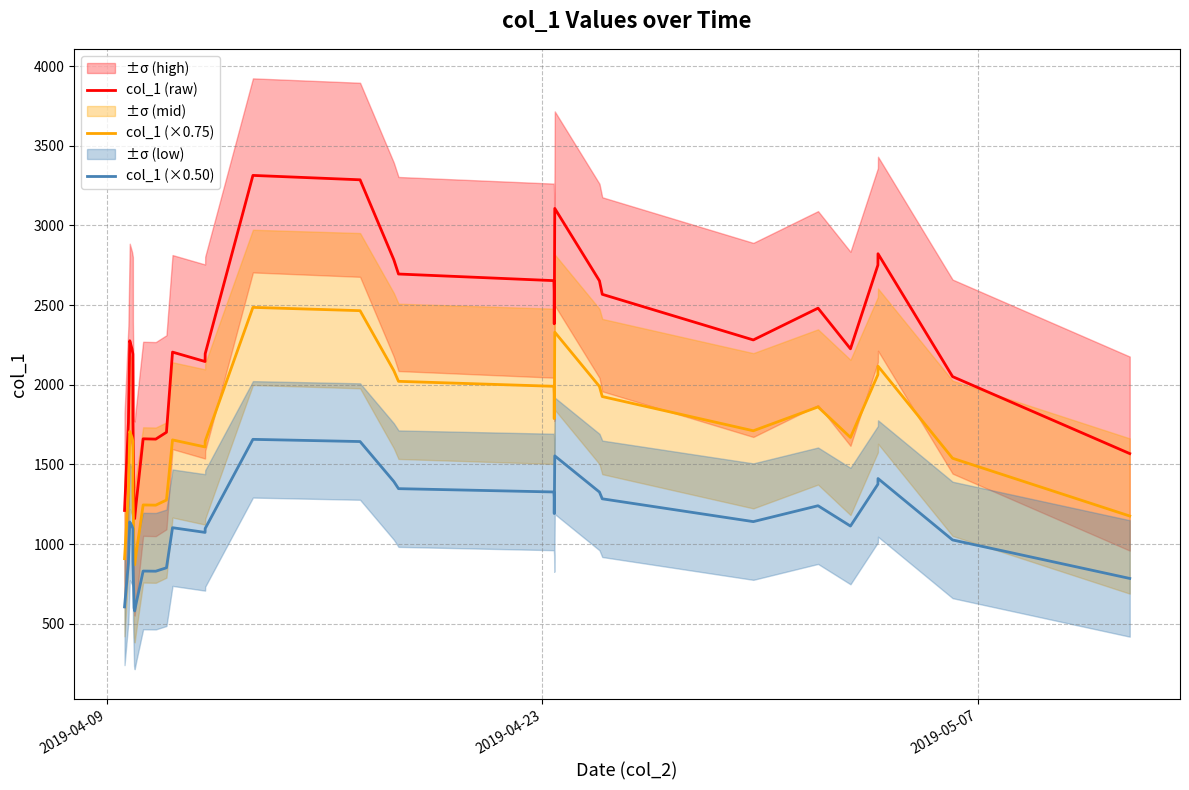

True or false: col_1 (raw) and col_1 (×0.50) intersect in this chart.

False